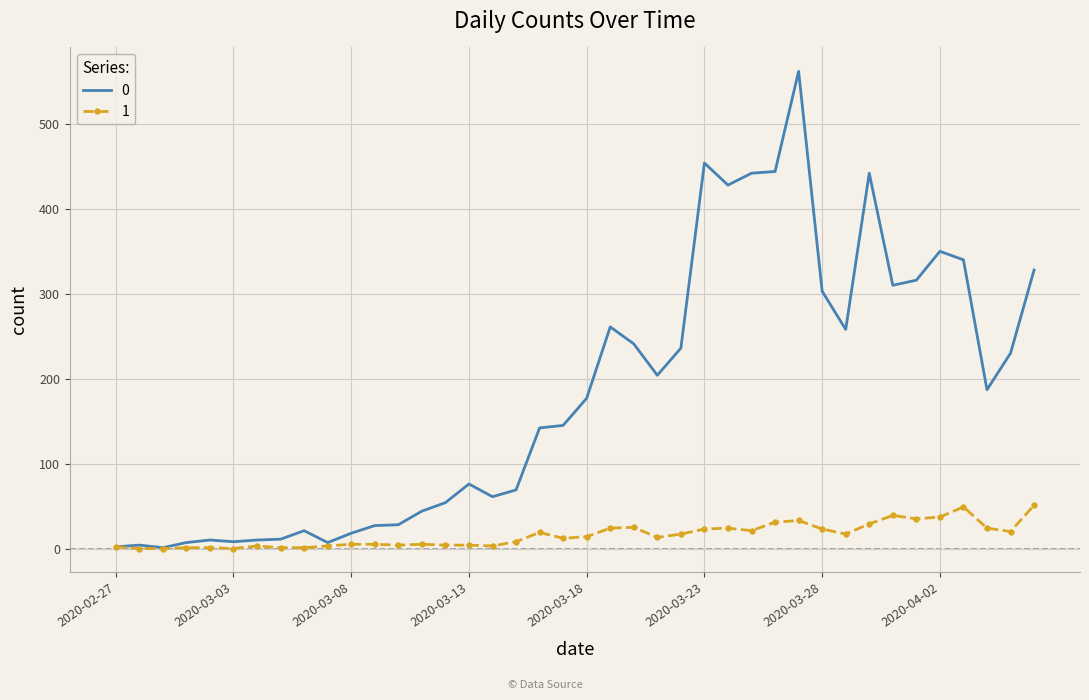

Count the number of categories in the chart.

40